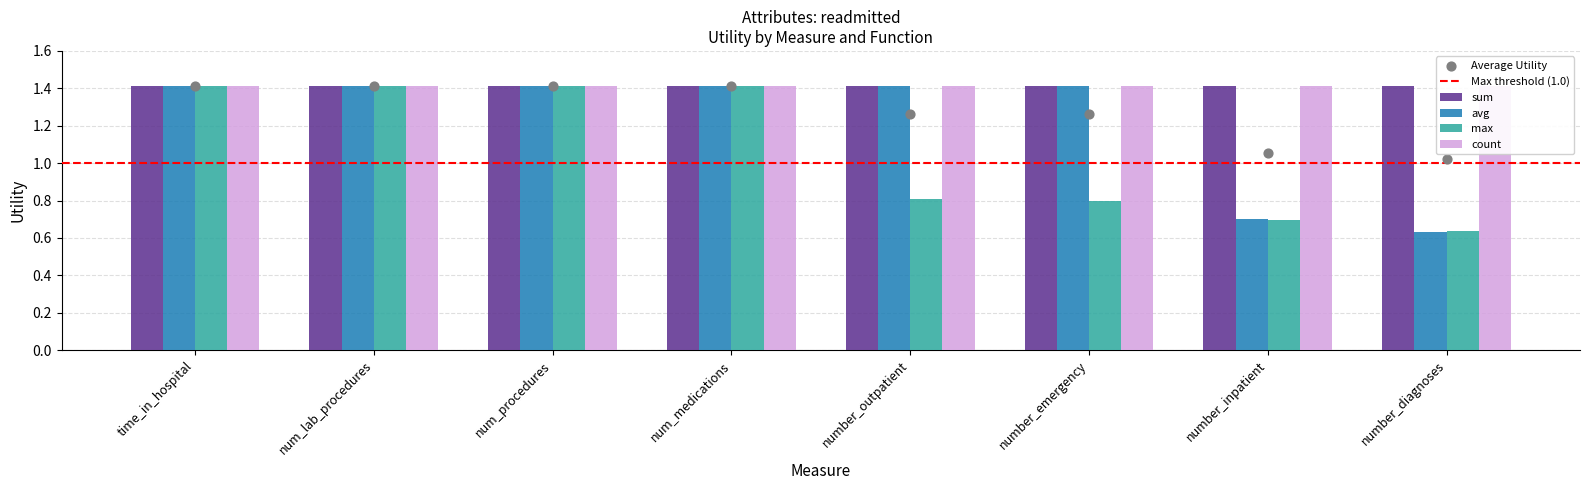

Is the value of max at num_procedures greater than the value of avg at number_diagnoses?

Yes